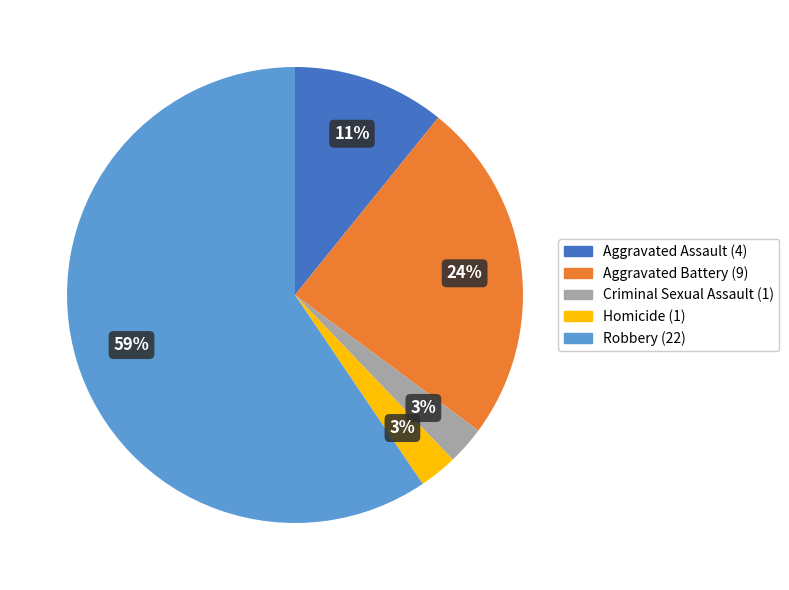

Which has a higher value, Aggravated Battery or Homicide?

Aggravated Battery